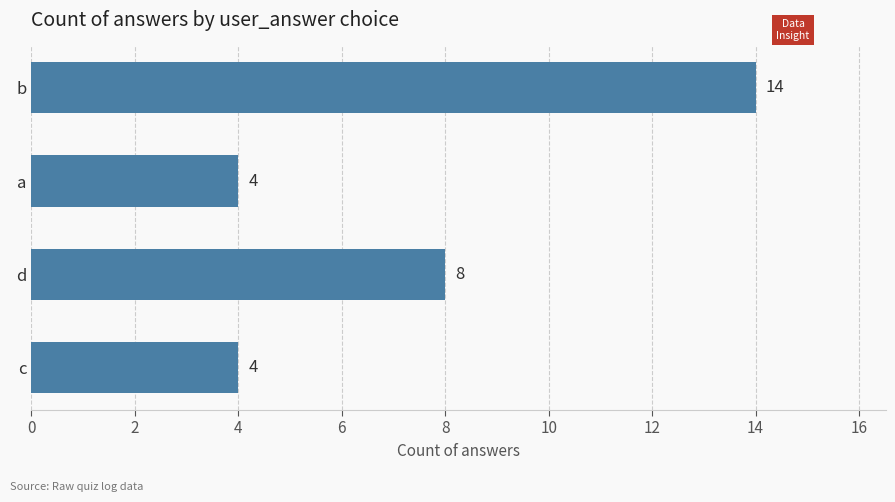

What is the value of the 2nd bar from the top?

4